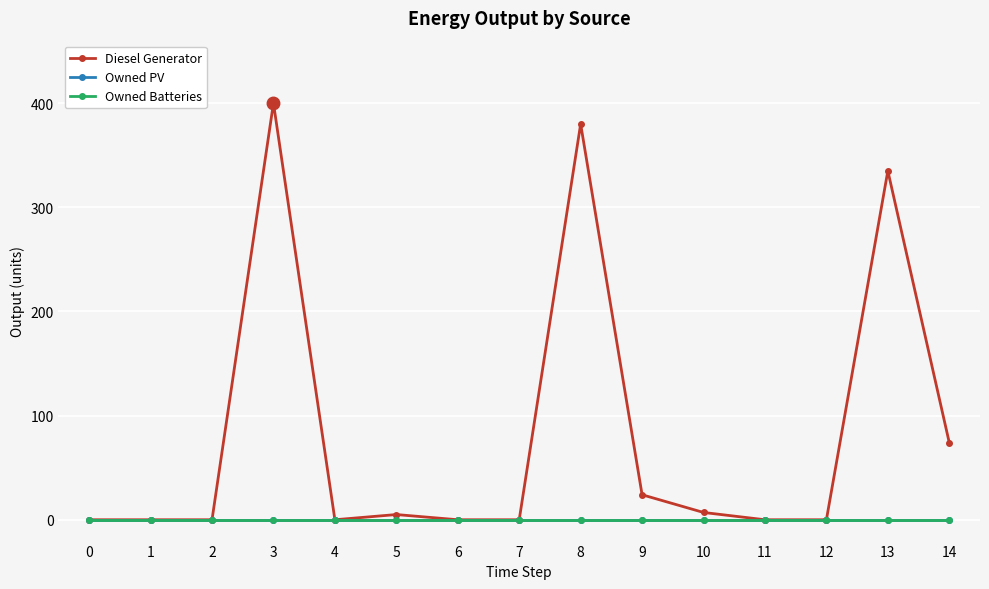

Between 10 and 13, which series saw the biggest shift?

Diesel Generator